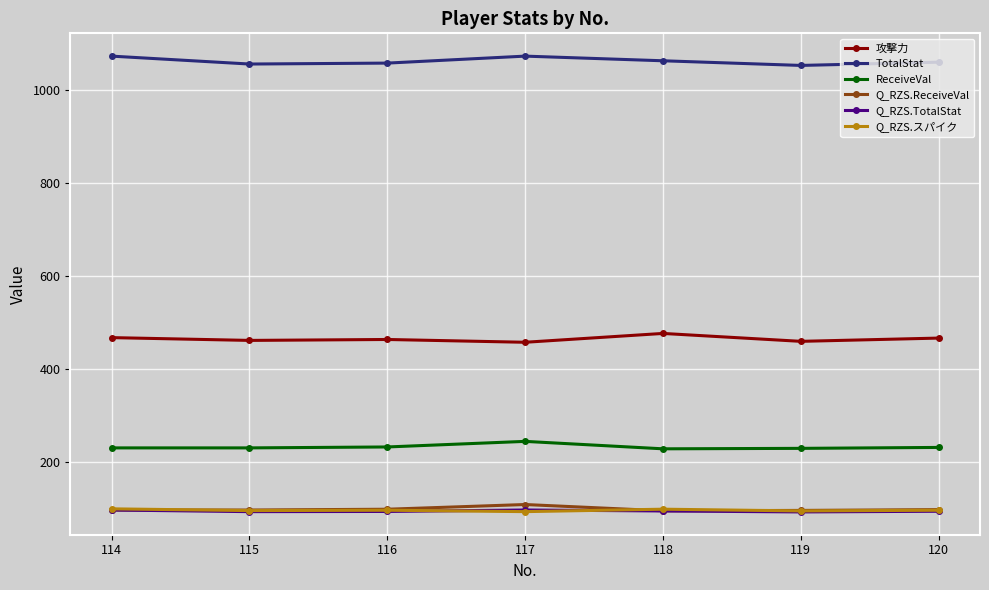

What is the difference between the maximum and minimum values in the ReceiveVal series?

16.0